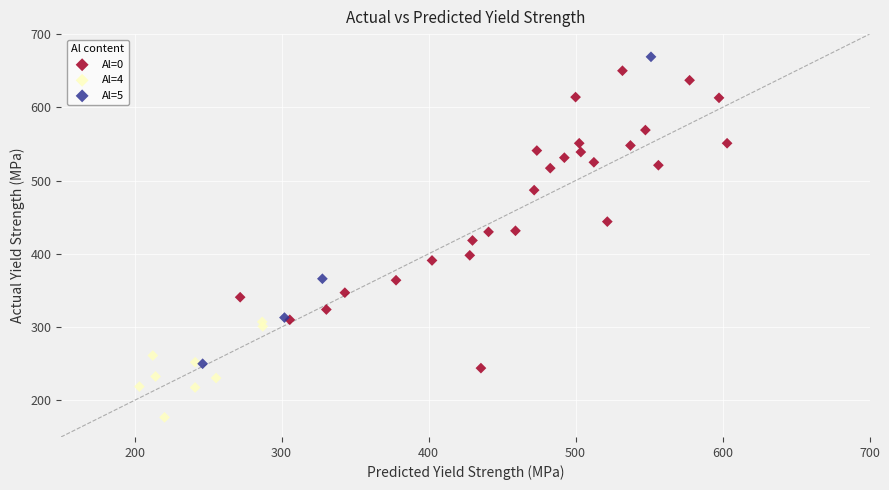

Which series contains the lowest Y value?

Al=4